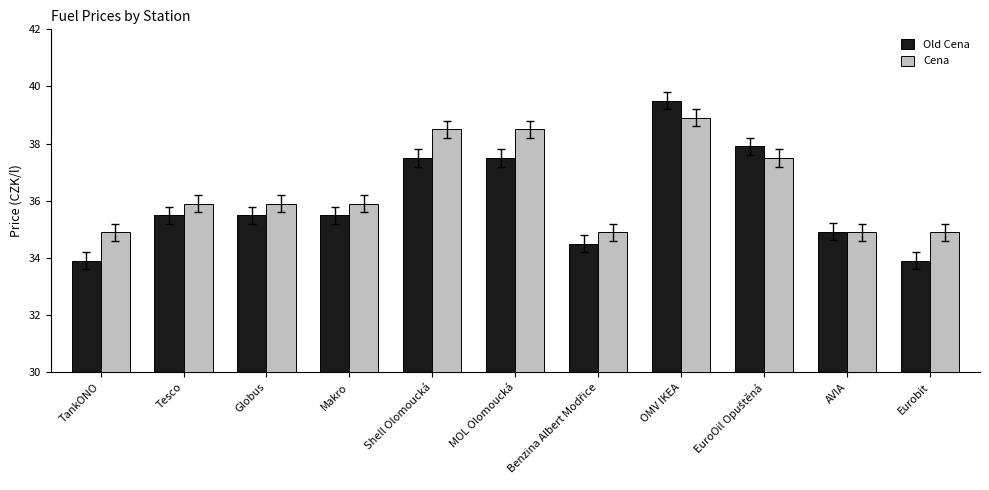

How many bars are there in total?

22